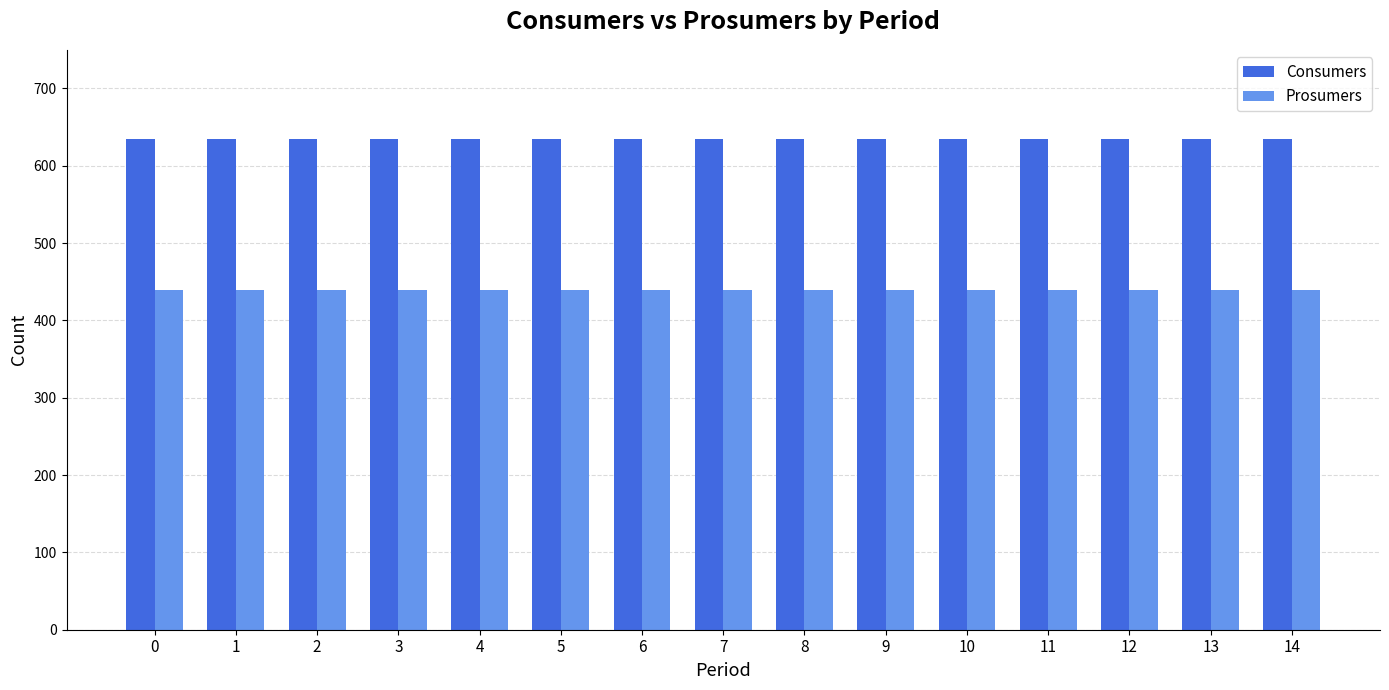

At how many categories does at least one series exceed 498?

15